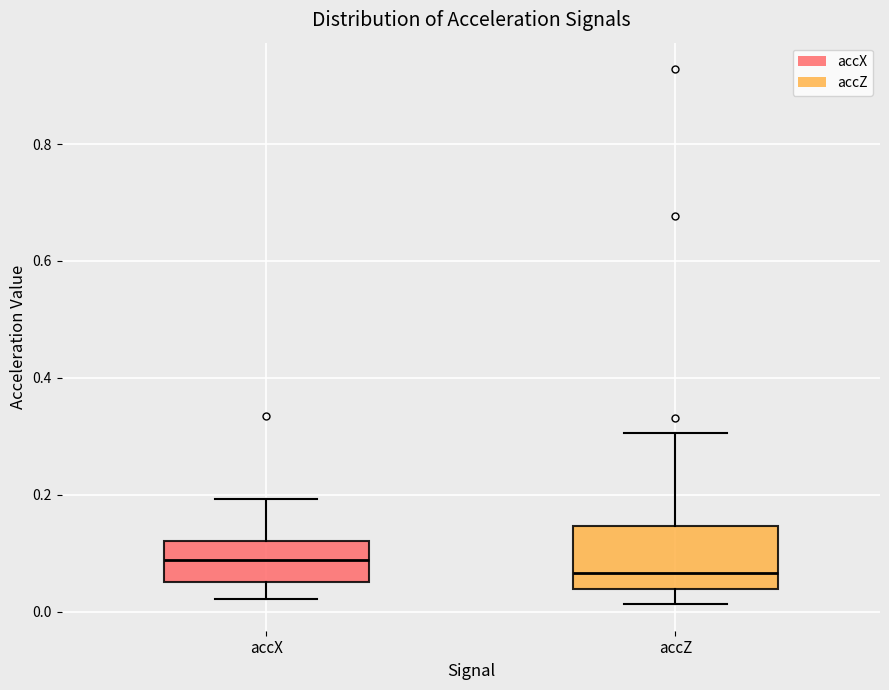

Where is the upper edge of the box for accX on the y-axis? The values are not printed on the chart, so give them approximately, as read against the axis.

0.12